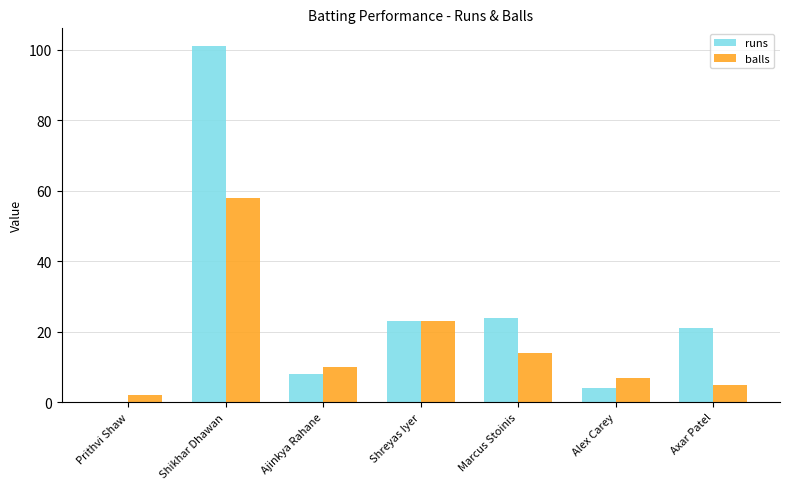

Are the bars horizontal?

No